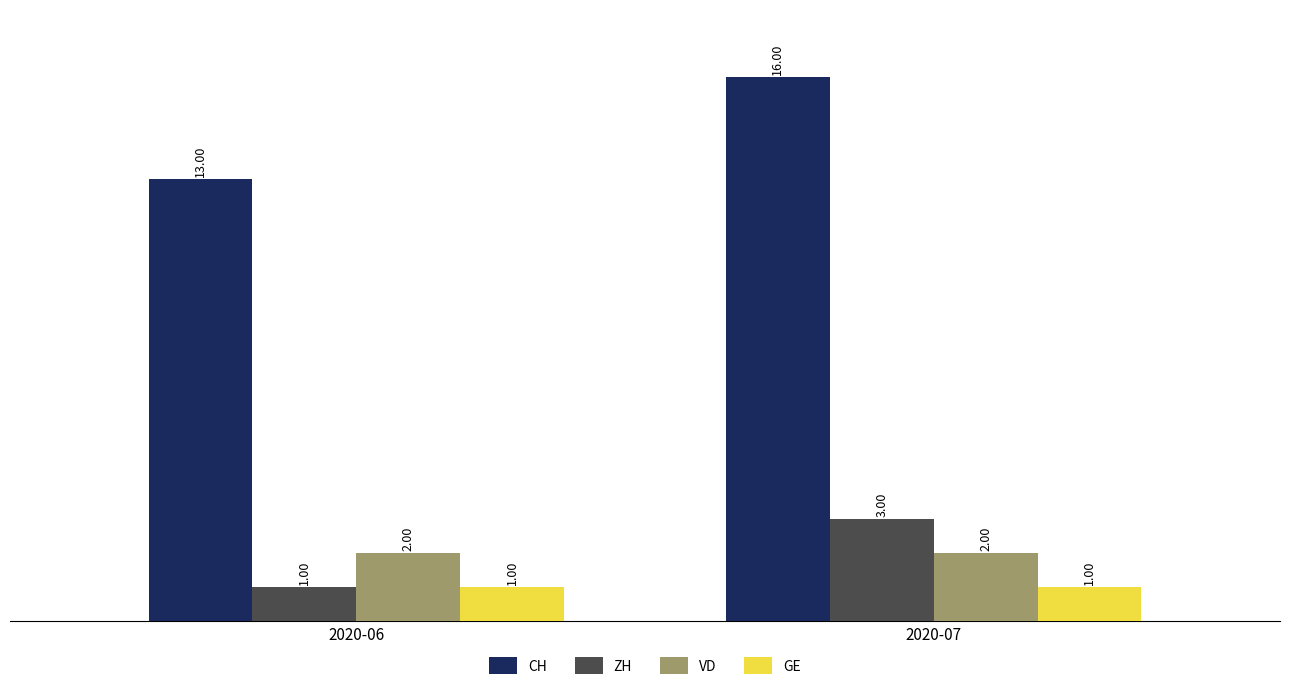

Which series has the largest total across all categories?

CH